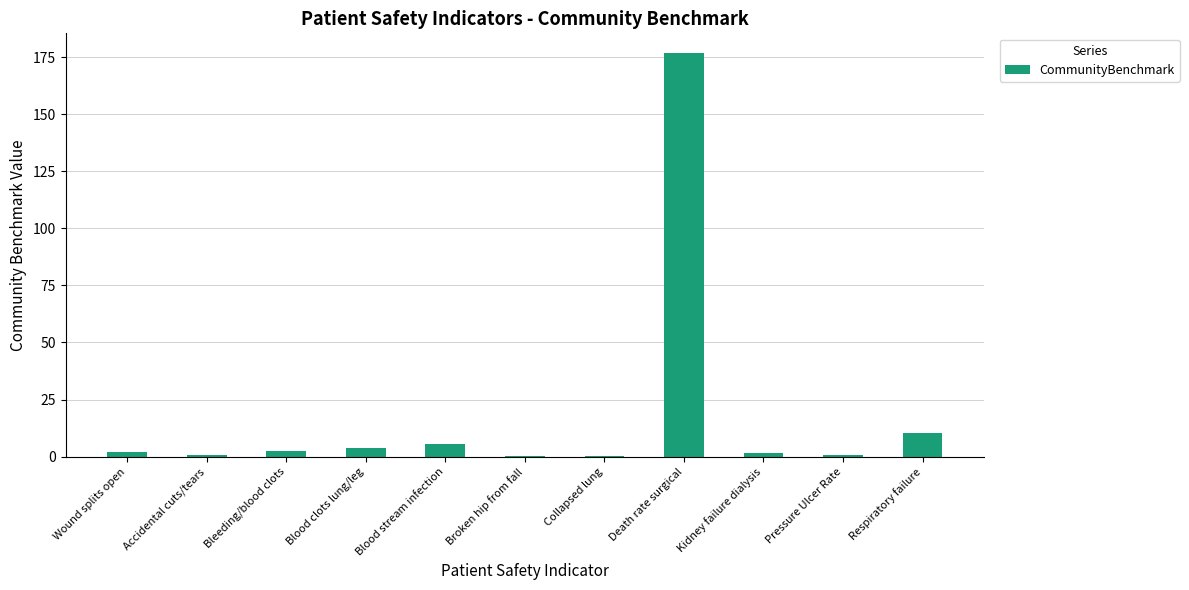

What is the greatest value displayed?

176.6